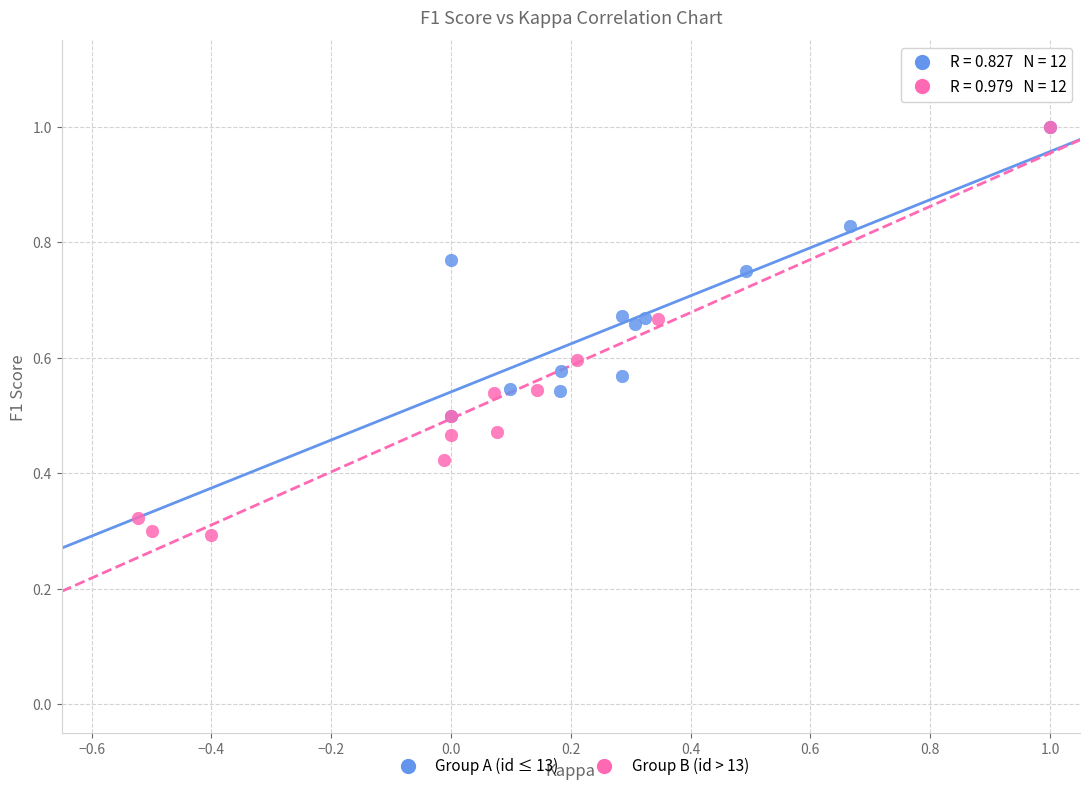

Which series has the largest Y range (max minus min)?

Group B (id > 13)